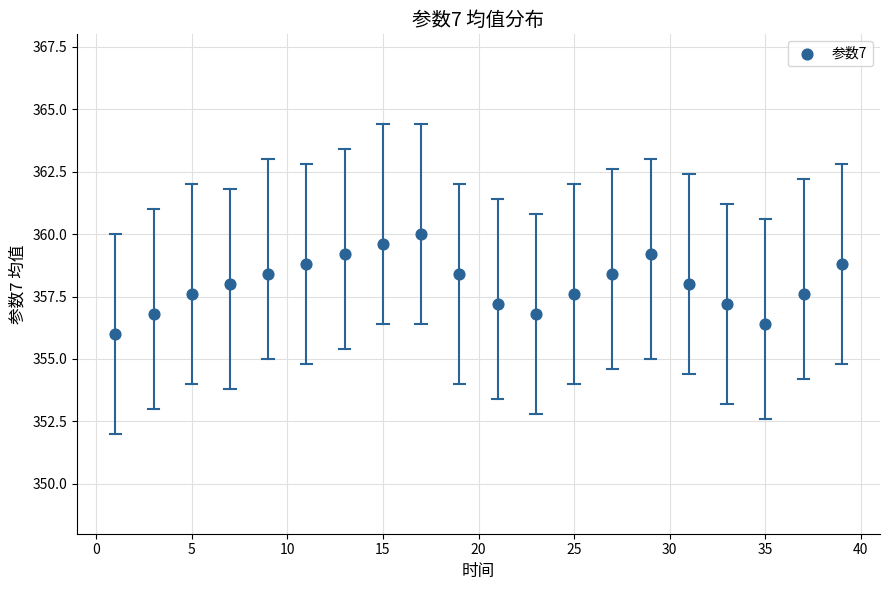

What is the range of X values (max minus min)?

38.0